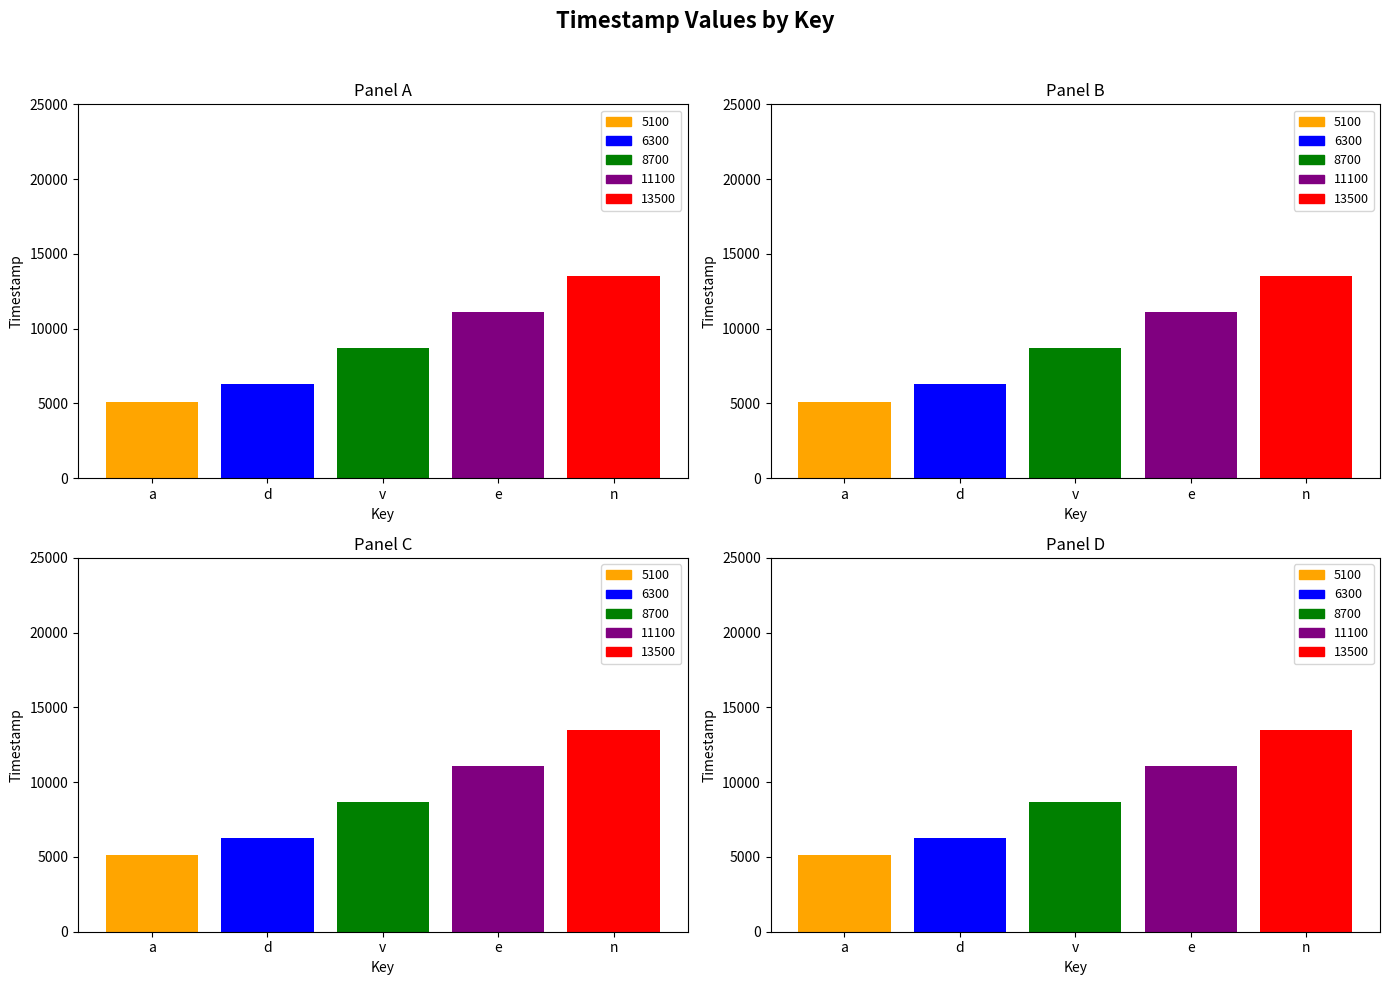

Which category has the lowest value across all series?

a